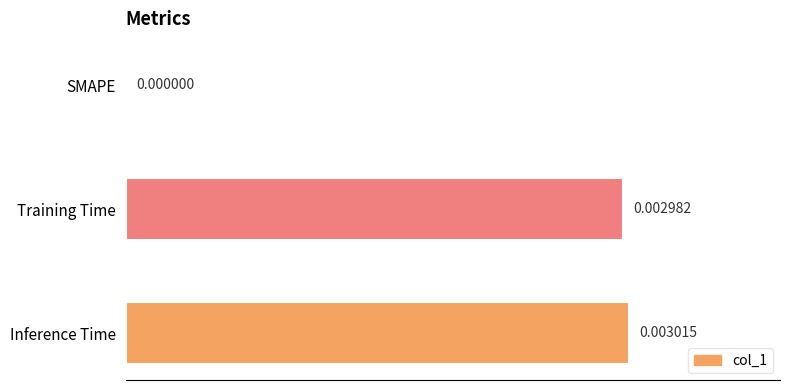

At which category does the chart reach its peak across all series?

Inference Time